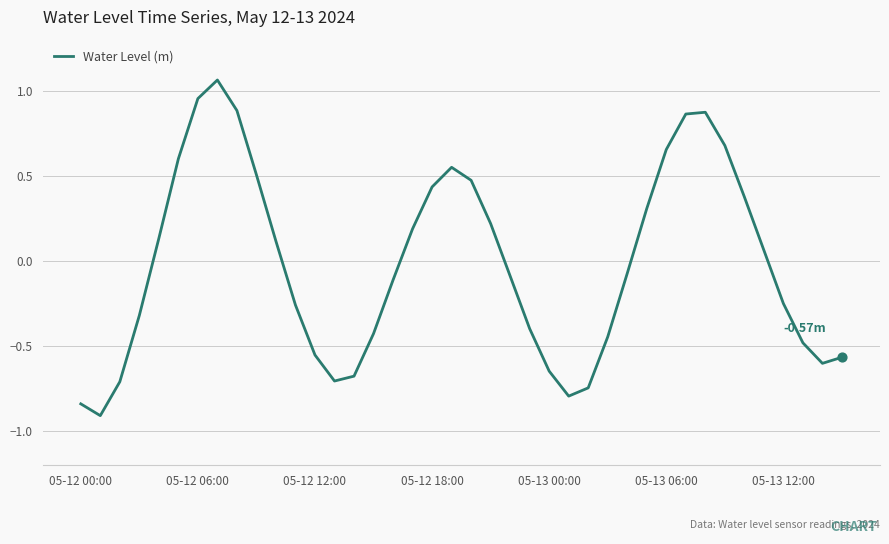

What is the difference between the maximum and minimum values?

2.0